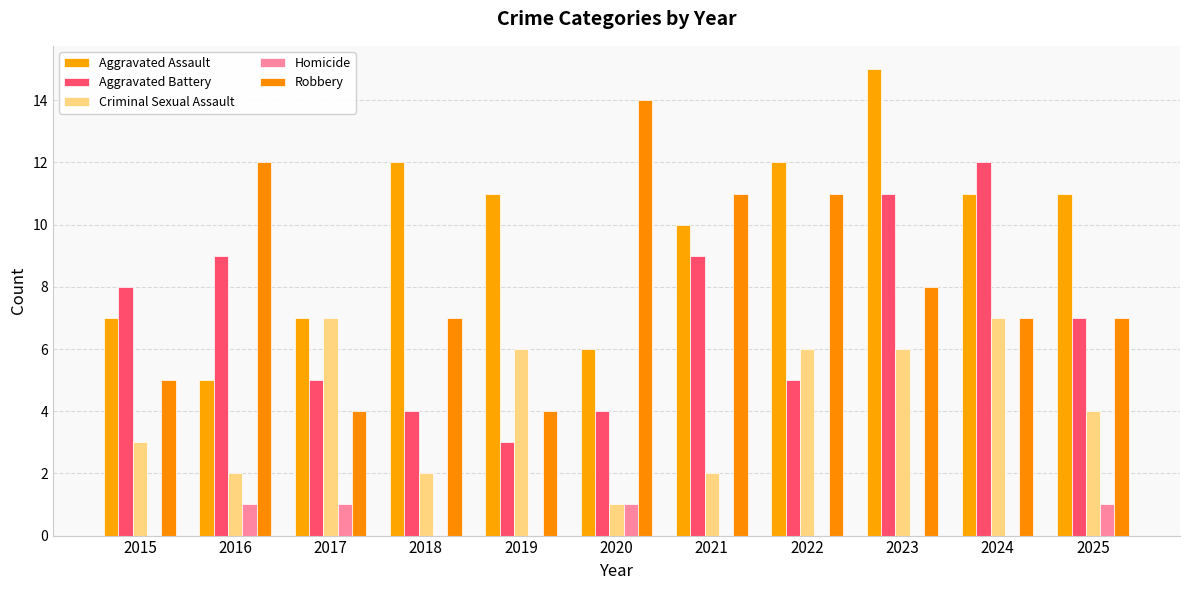

Which label corresponds to the largest value in the chart?

2023